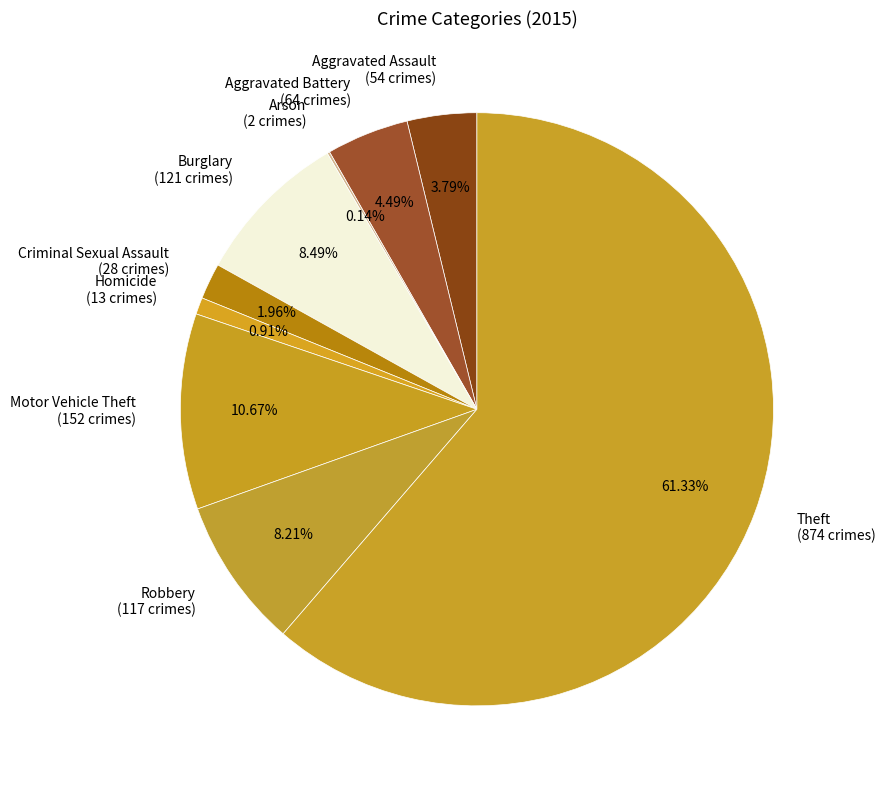

Which has a higher value, Aggravated Battery or Criminal Sexual Assault?

Aggravated Battery